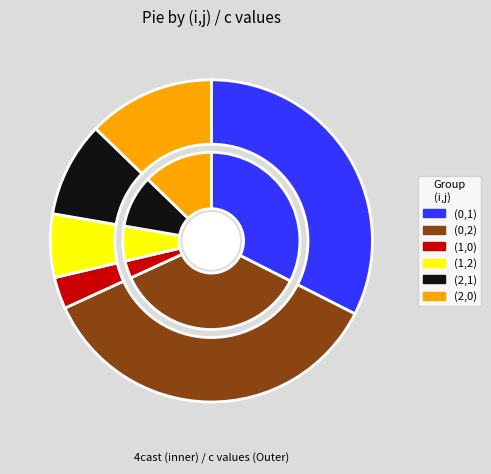

How many segments does this pie chart have?

6